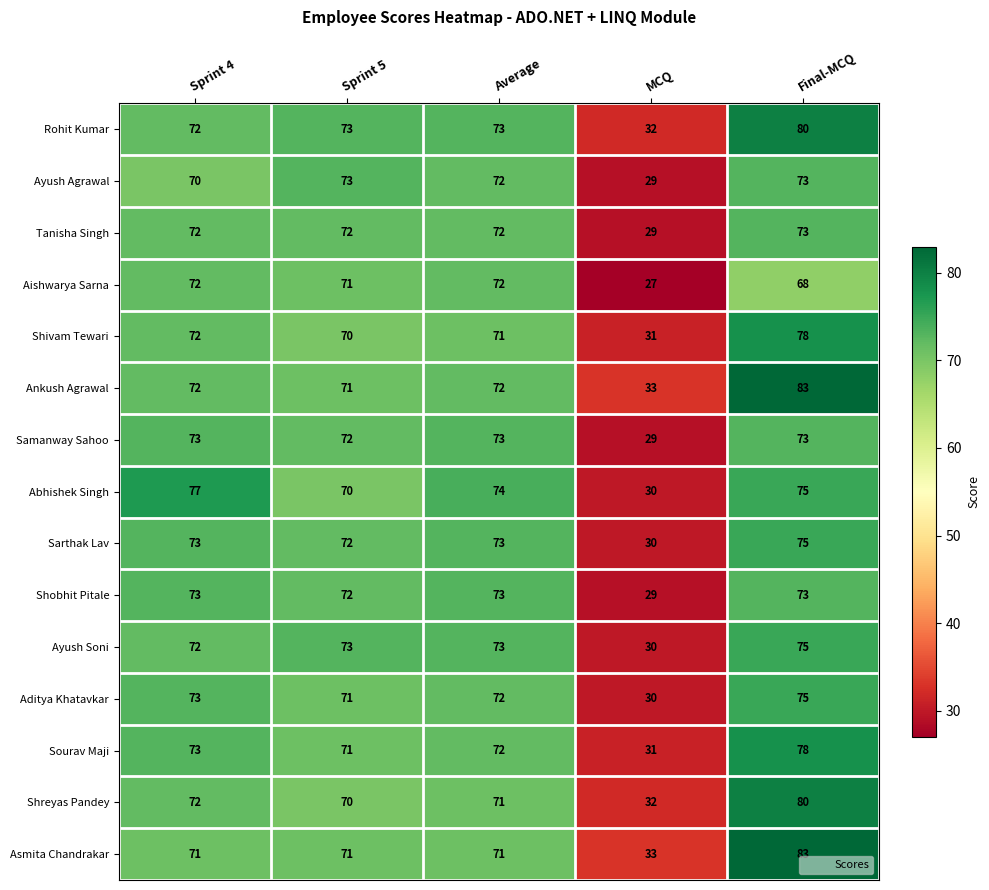

What is the sum of all Sourav Maji values?

325